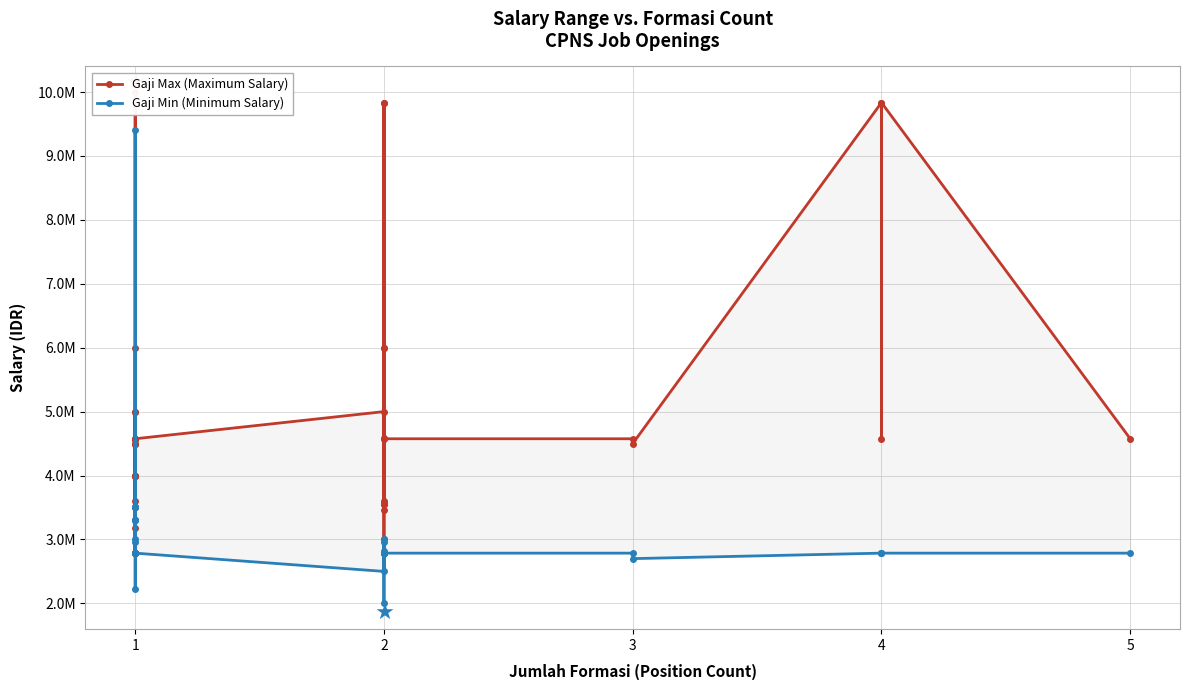

In Gaji Min (Minimum Salary), how many points are lower than both neighbors (excluding endpoints)?

9